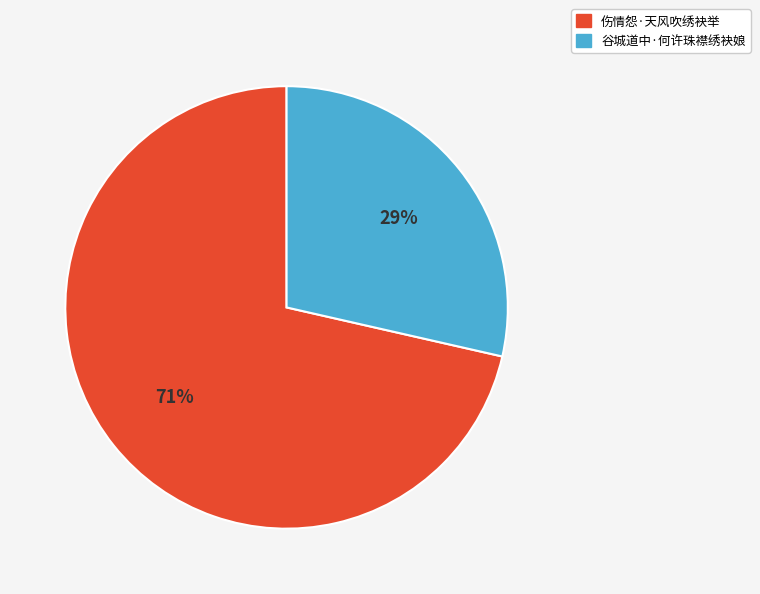

To the nearest percent, what portion does 伤情怨·天风吹绣袂举 represent?

71%